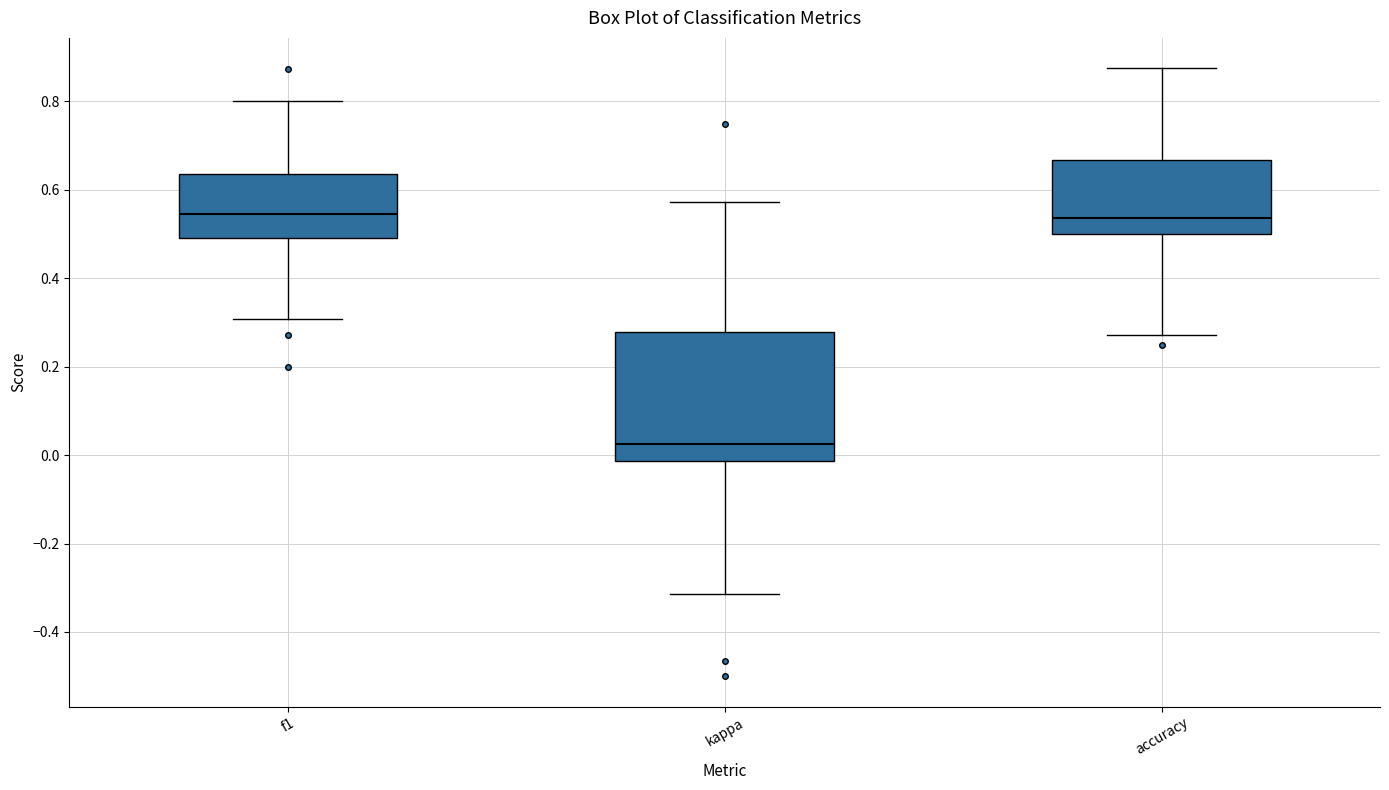

Reading left to right, transcribe this box plot: for each box, give where its median line is, the range the box spans, and where its two whiskers end, as read against the y-axis. The values are not printed on the chart, so give them approximately, as read against the axis.

f1: median 0.54, box 0.50 to 0.64, whiskers 0.30 to 0.80
kappa: median 0.02, box -0.02 to 0.28, whiskers -0.32 to 0.58
accuracy: median 0.54, box 0.50 to 0.66, whiskers 0.28 to 0.88